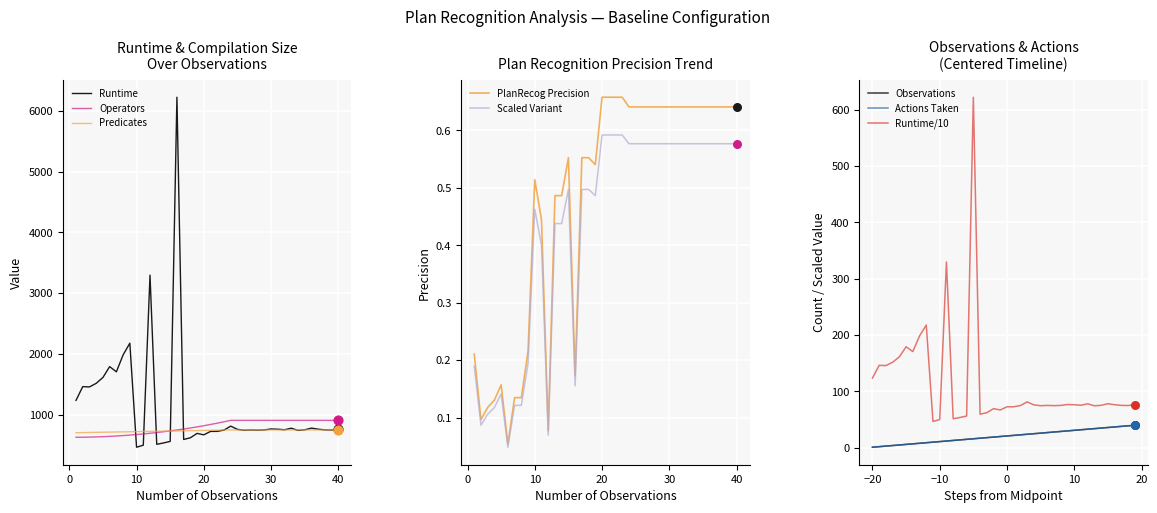

Which series contains the lowest Y value?

PlanRecognitionPrecision